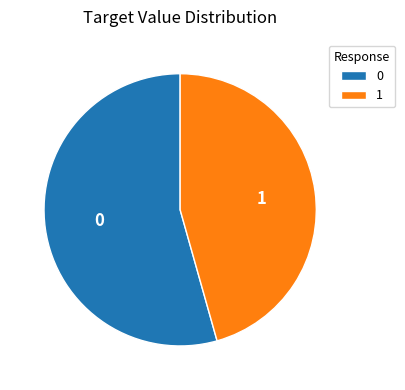

What is the largest slice in the pie chart?

0